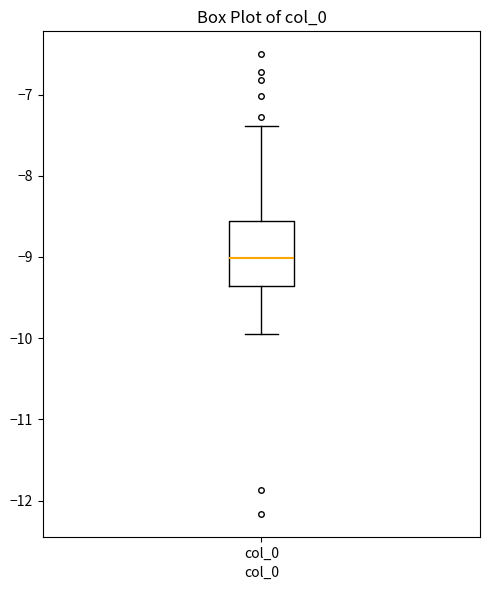

Transcribe this box plot: give where the median line is, the range the box spans, and where the two whiskers end, as read against the y-axis. The values are not printed on the chart, so give them approximately, as read against the axis.

median -9.0, box -9.4 to -8.6, whiskers -10.0 to -7.4